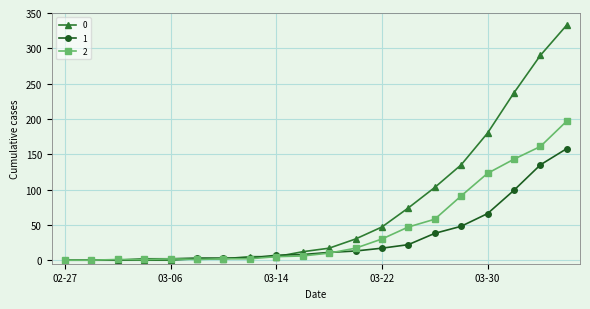

At how many categories does at least one series exceed 191?

3